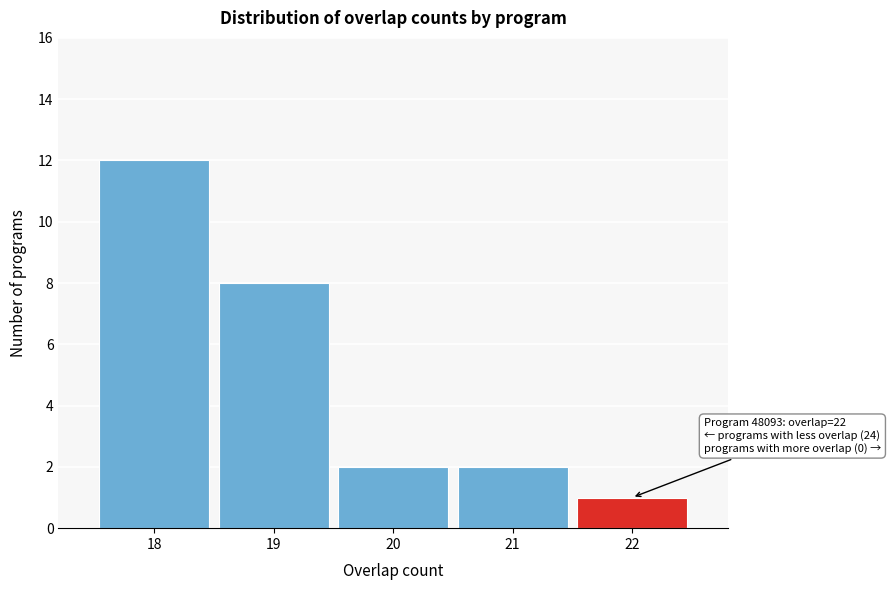

Over which range of the x-axis is the bar tallest?

17.5 to 18.5